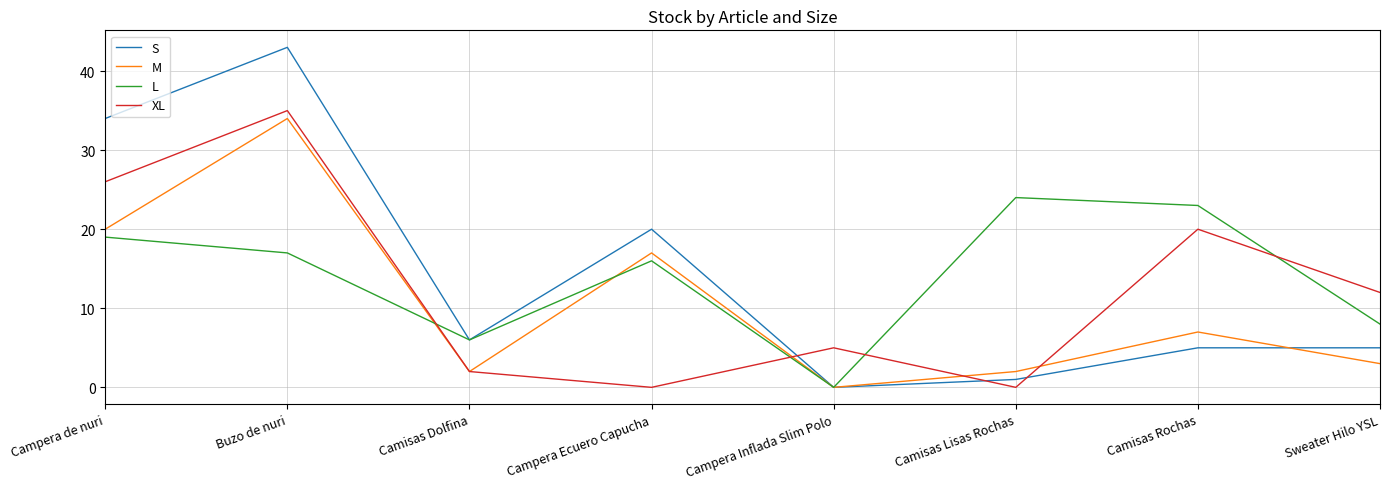

After their last crossing, which series has the higher values: XL or S?

XL